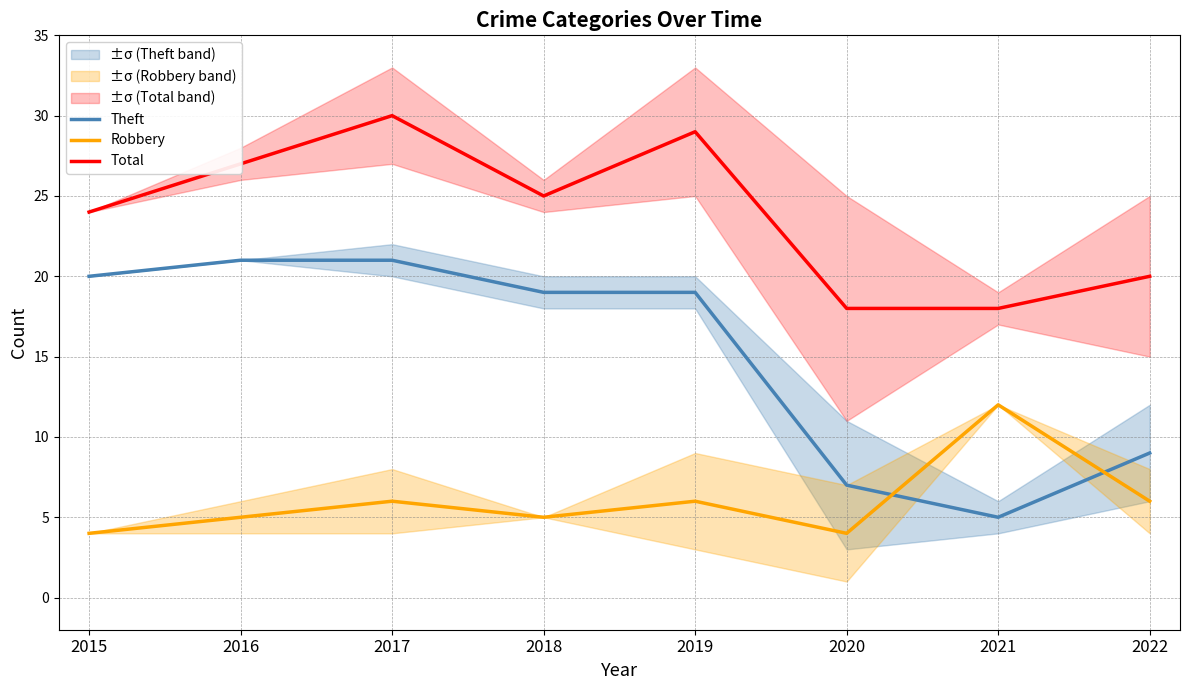

List the series in order of their peak value, lowest first.

Robbery, Theft, Total